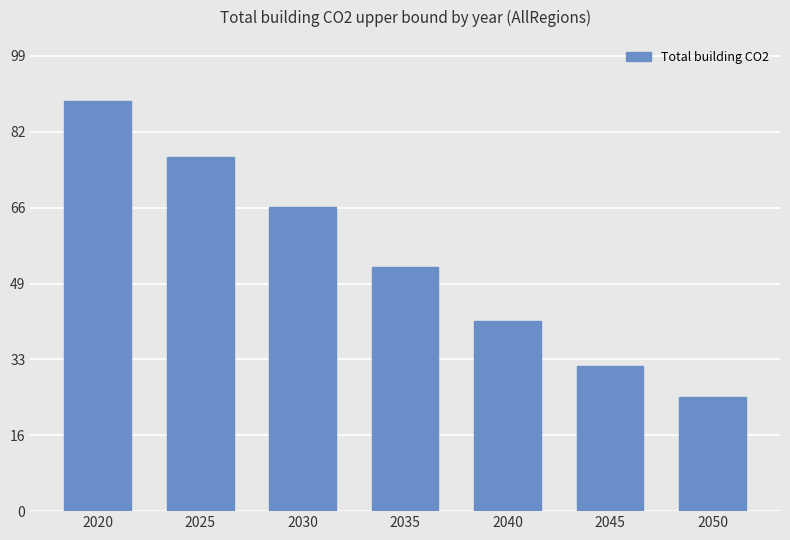

Where is the data nearest to the value 56?

2035